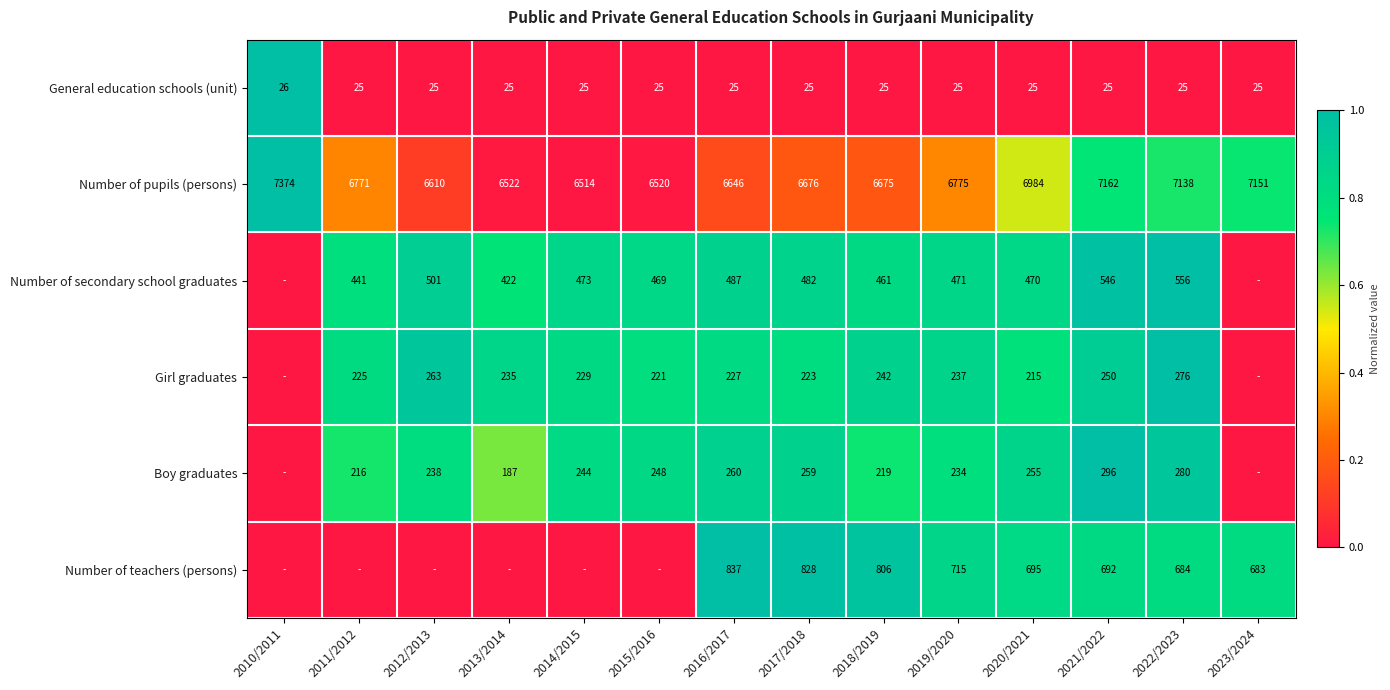

Which category has the highest value across all series?

2010/2011